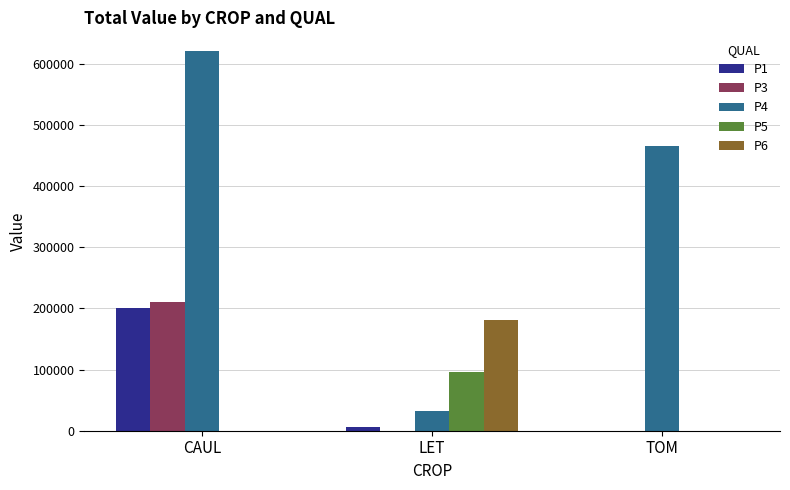

The P5 series shows 64007.5 at LET. True or false?

False